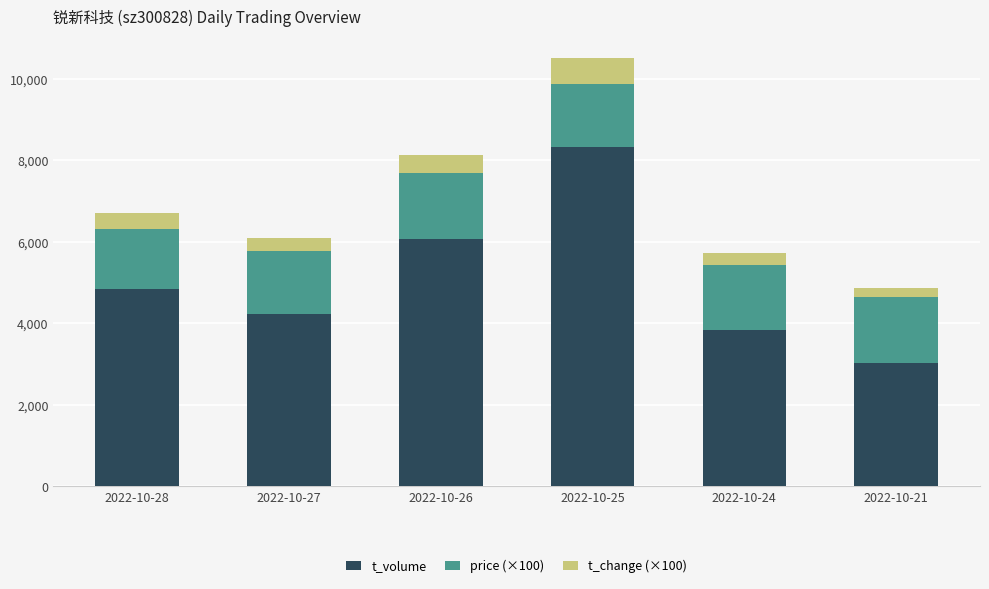

How many categories are shown in the chart?

6